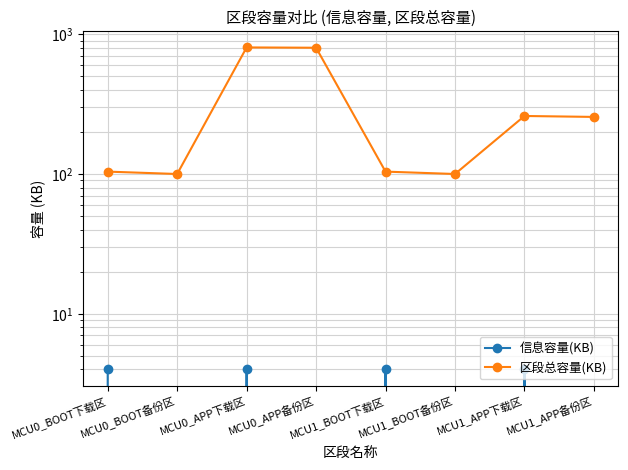

How many interior local valleys does the 信息容量(KB) series have?

3